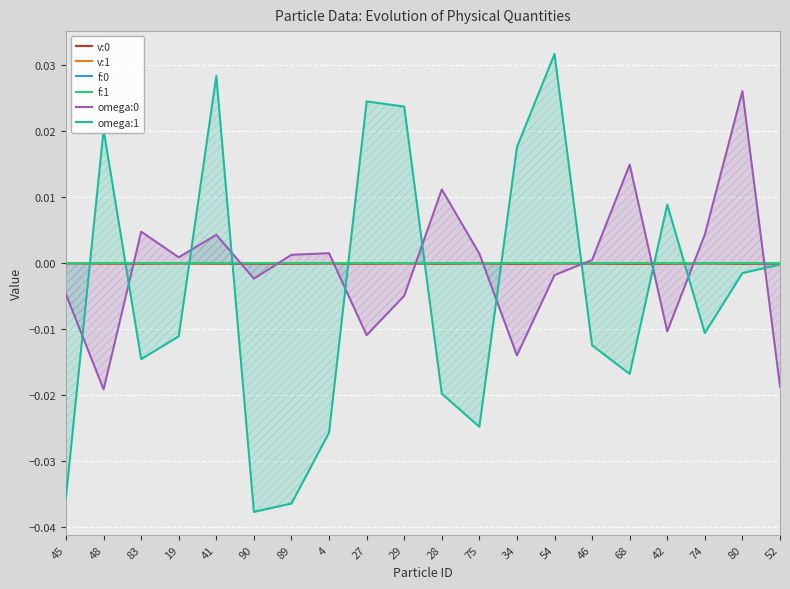

At which label does omega:1 reach its peak?

54